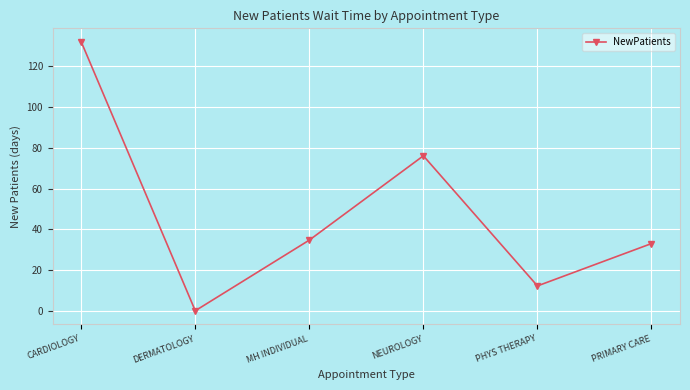

Which category has the highest value across all series?

CARDIOLOGY